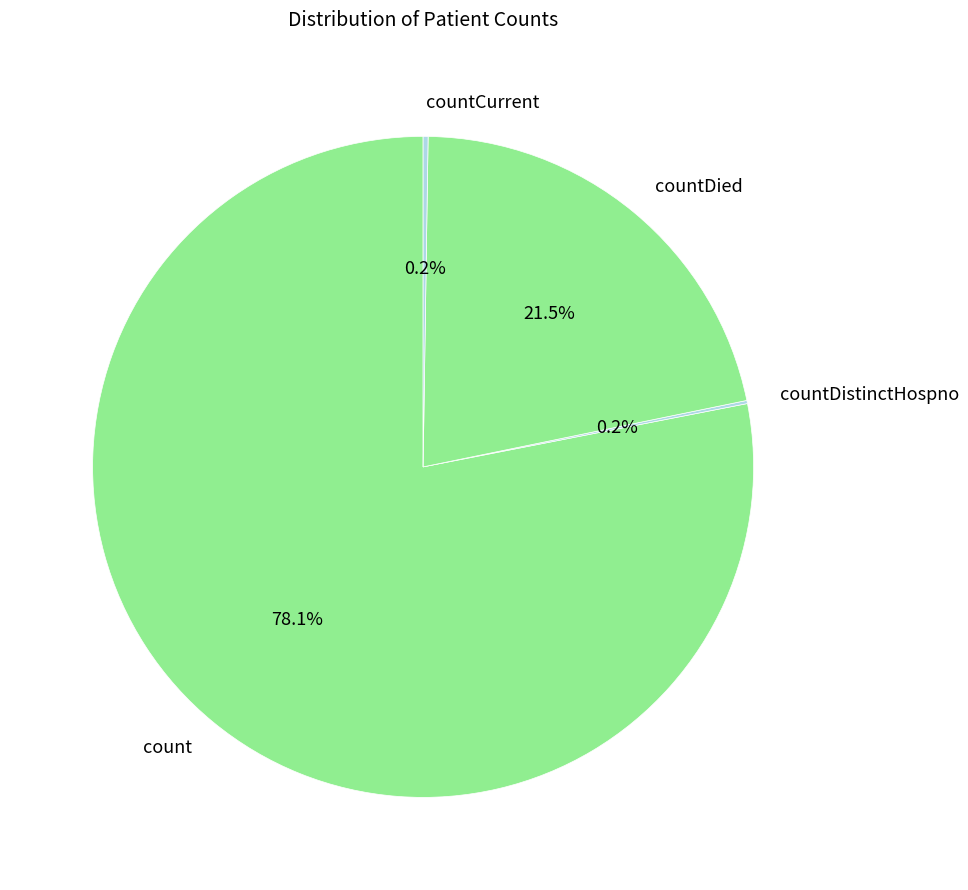

Which category has the biggest portion of the pie?

count